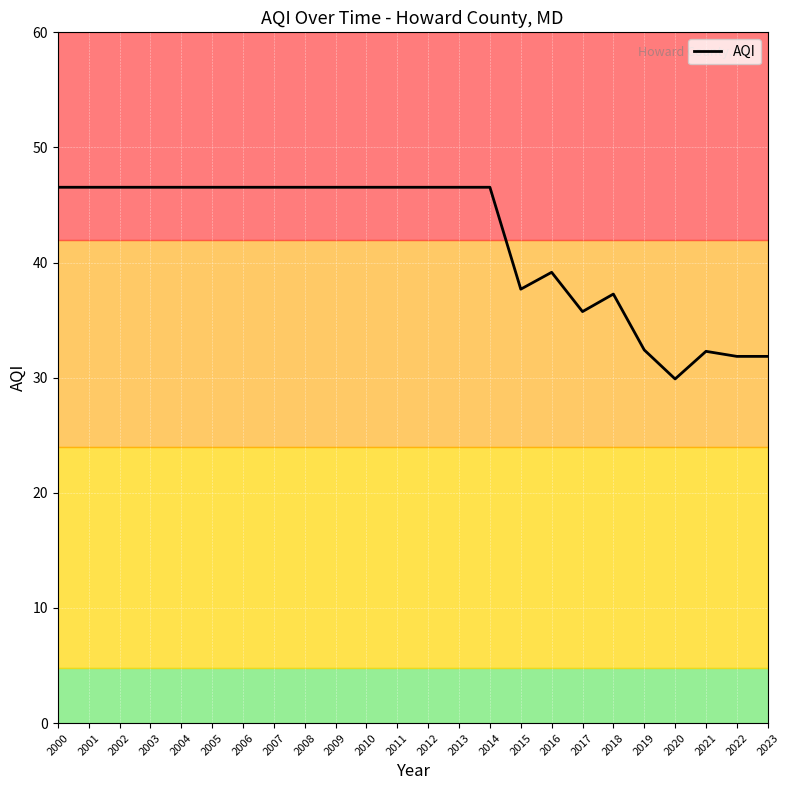

The value at 2019 is 13.7. True or false?

False